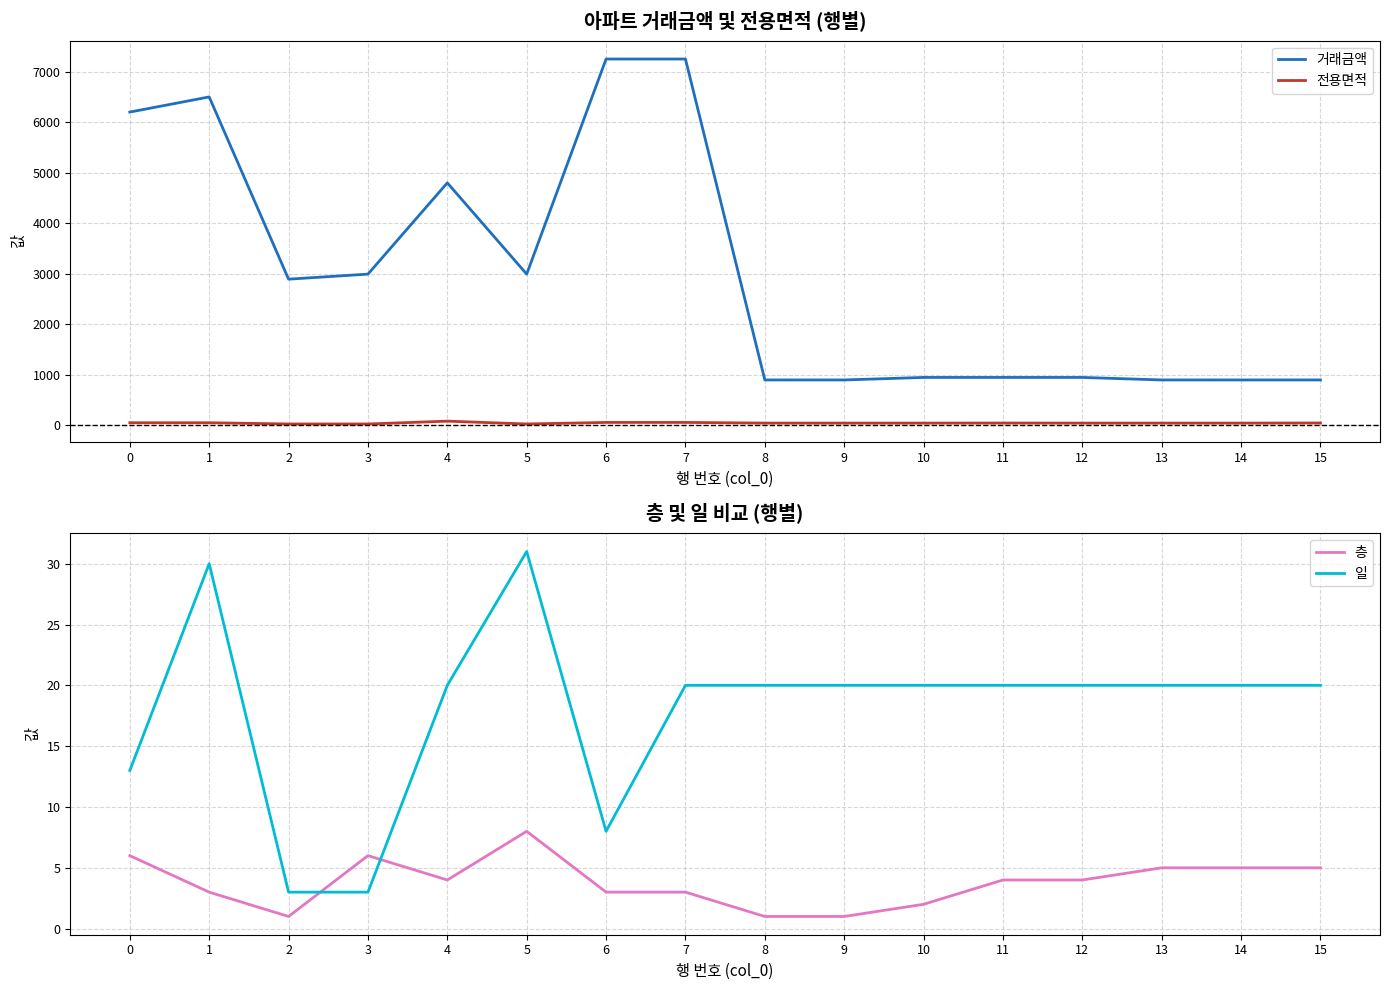

Which label corresponds to the smallest value in the chart?

2